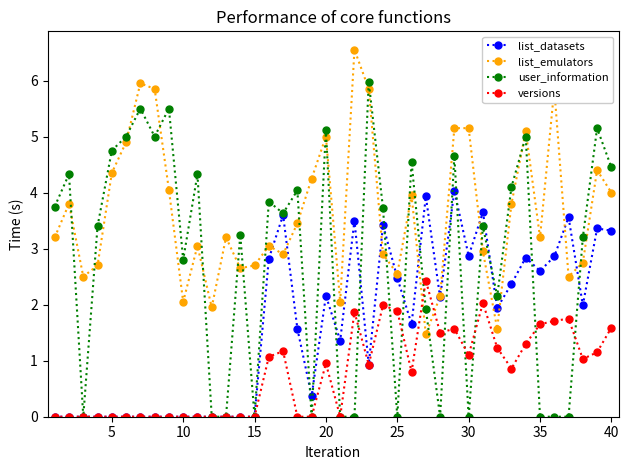

Which series has the largest range (max minus min)?

user_information